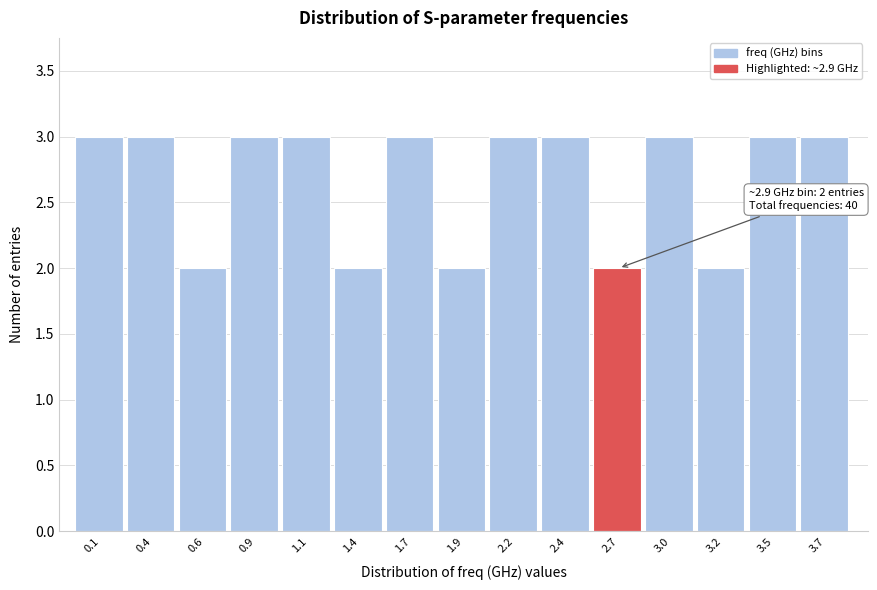

Reading left to right, what are all the values shown in this chart?

3	3	2	3	3	2	3	2	3	3	2	3	2	3	3